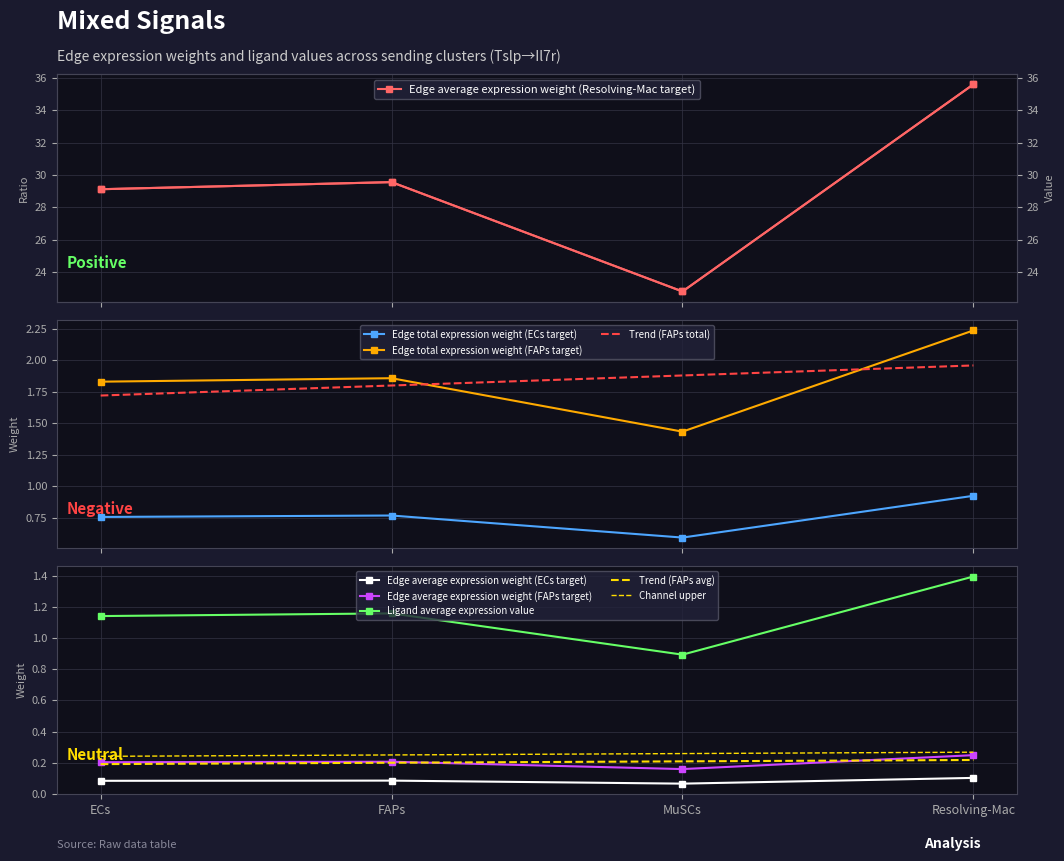

True or false: Edge total expression weight (ECs target) and Trend (FAPs total) intersect in this chart.

False